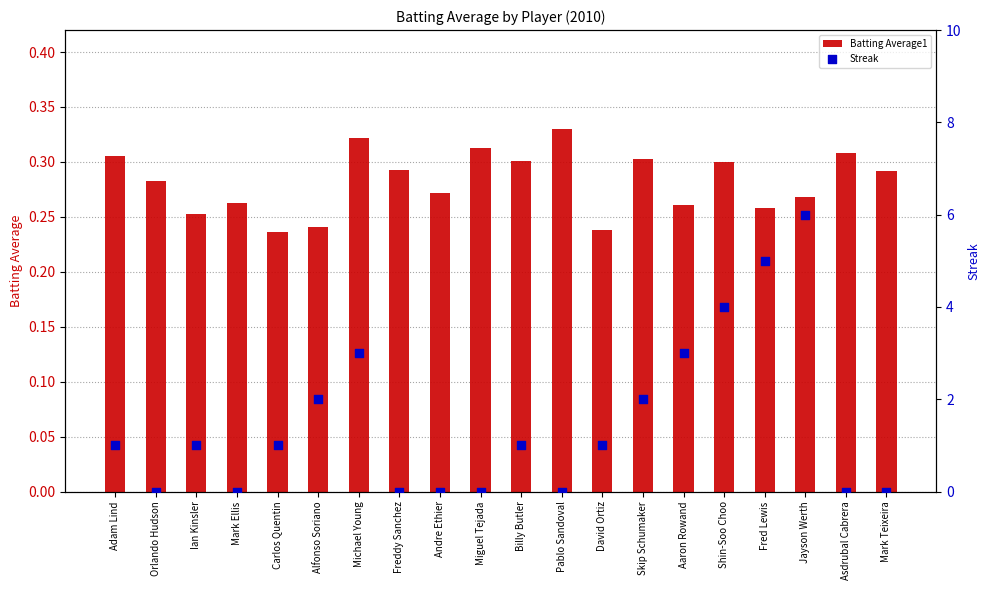

What are all the series names shown in the legend?

Batting Average1, Streak